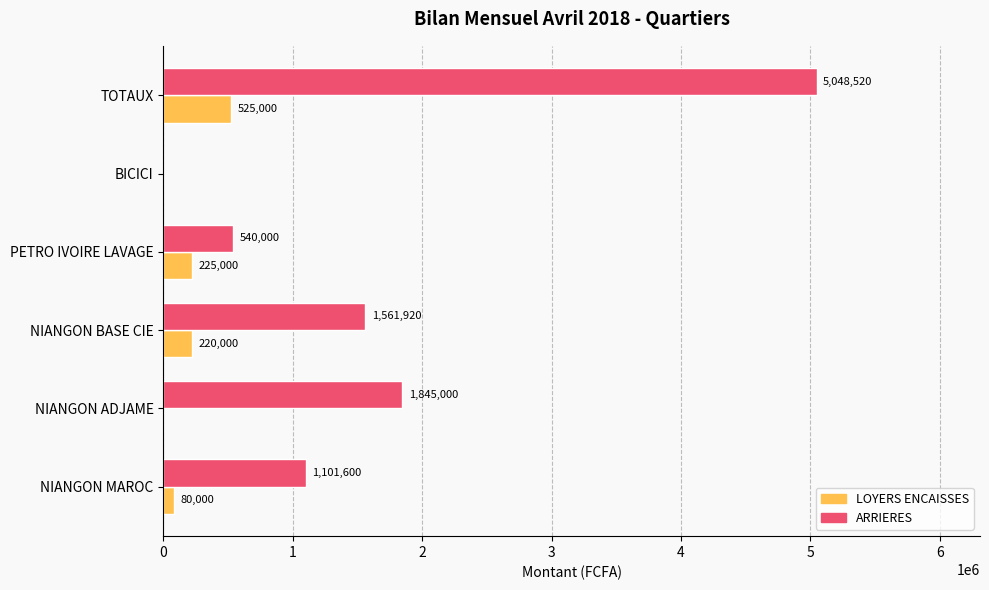

The LOYERS ENCAISSES series shows 825231 at TOTAUX. True or false?

False